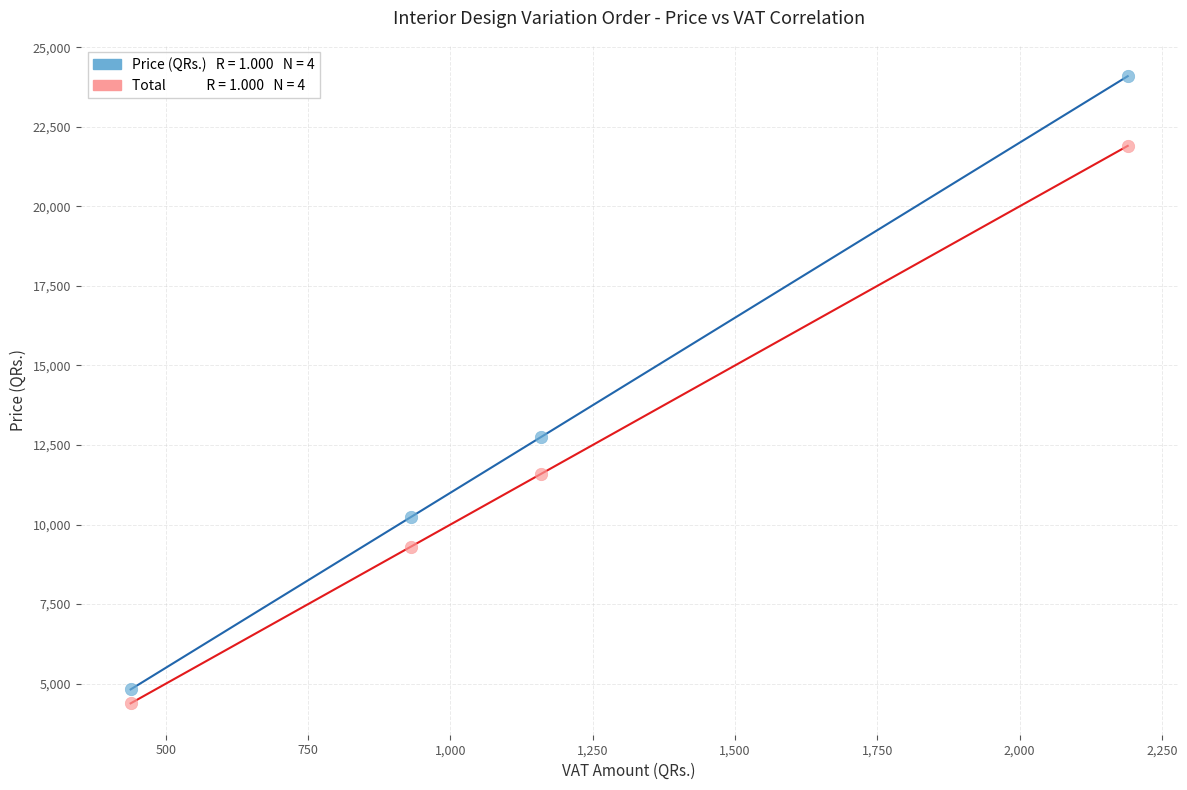

Across all series, what Y value is closest to 14235?

12747.6